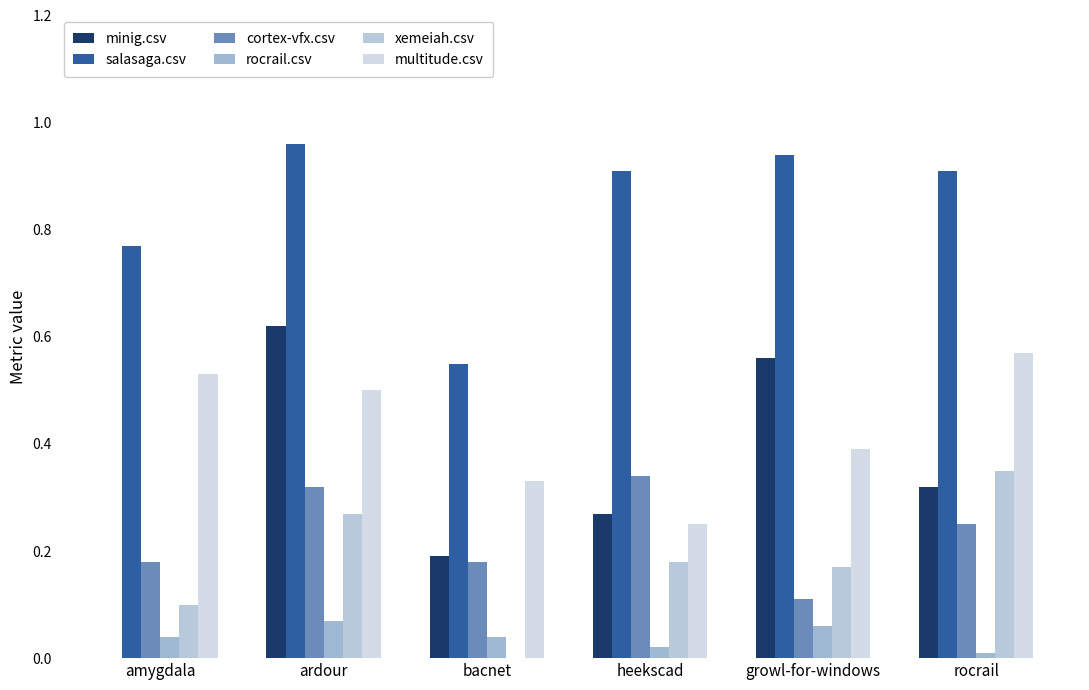

What are all the series names shown in the legend?

minig.csv, salasaga.csv, cortex-vfx.csv, rocrail.csv, xemeiah.csv, multitude.csv